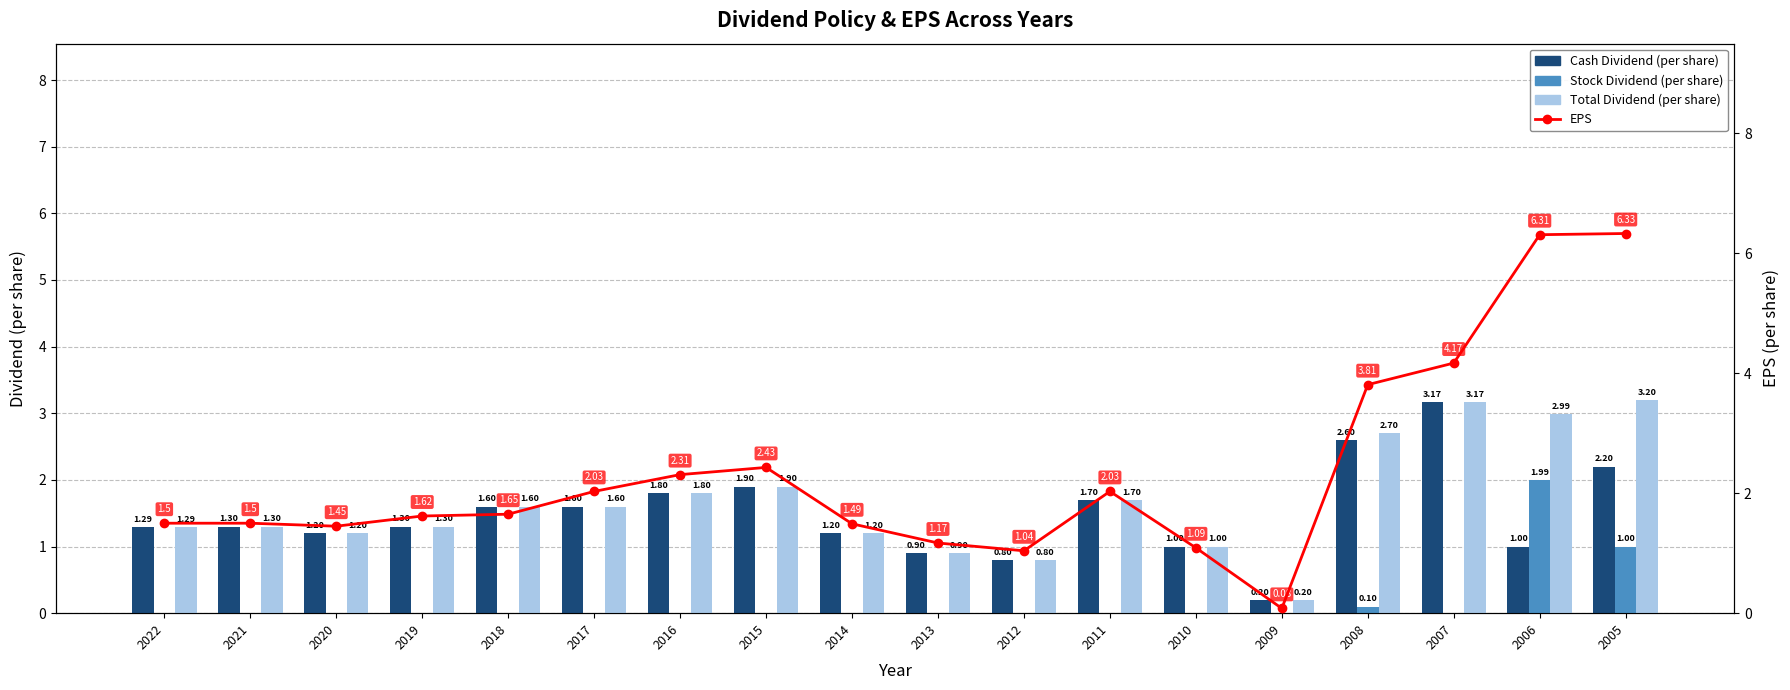

What are all the series names shown in the legend?

Cash Dividend (per share), Stock Dividend (per share), Total Dividend (per share), EPS